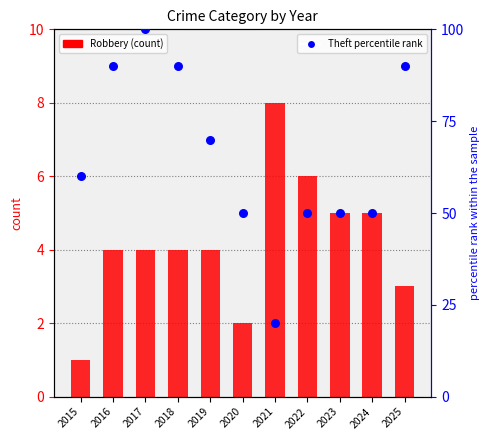

Which series reaches the maximum Y coordinate?

Theft percentile rank